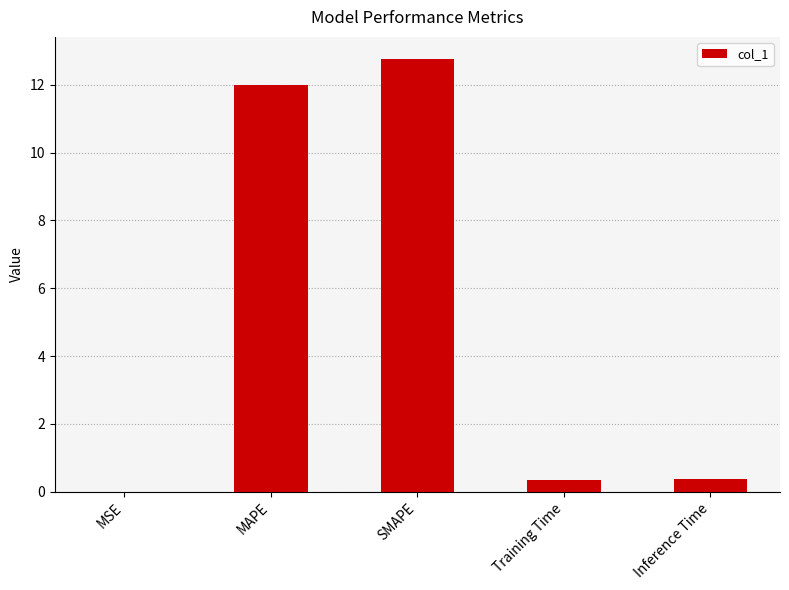

What value does the data have at Training Time?

0.4